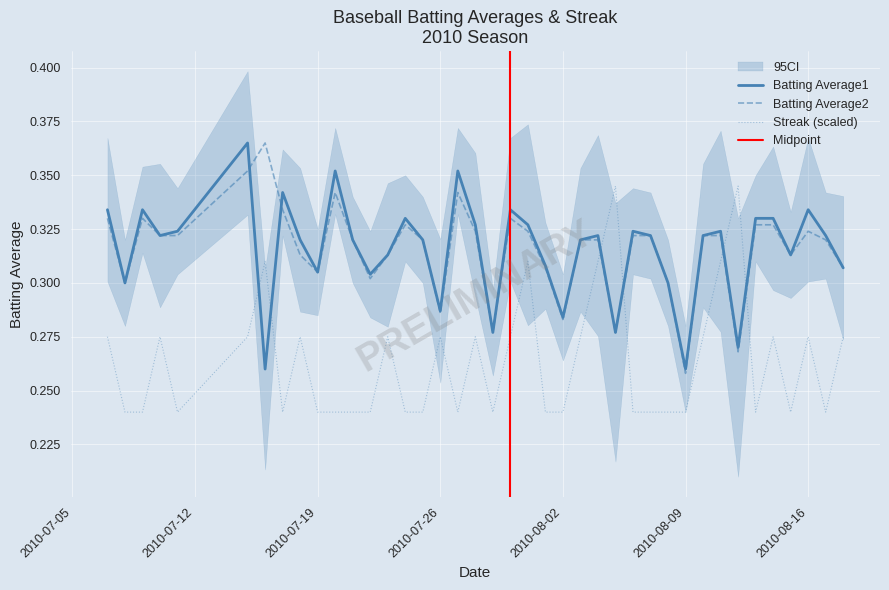

How many times do Batting Average2 and Streak (scaled) cross each other?

4